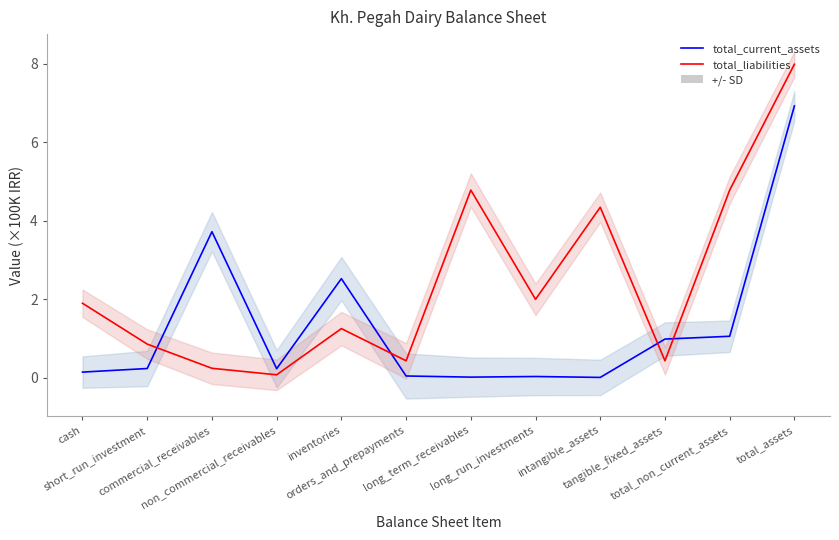

What is the sum of the total_current_assets values at orders_and_prepayments and total_non_current_assets?

1.1